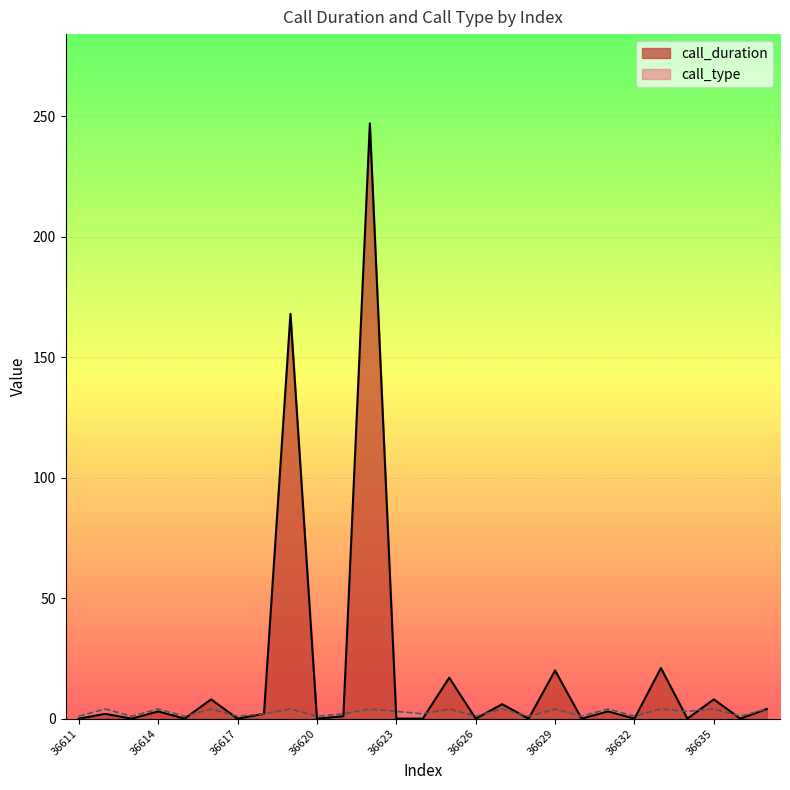

At which label does call_duration reach its peak?

36622